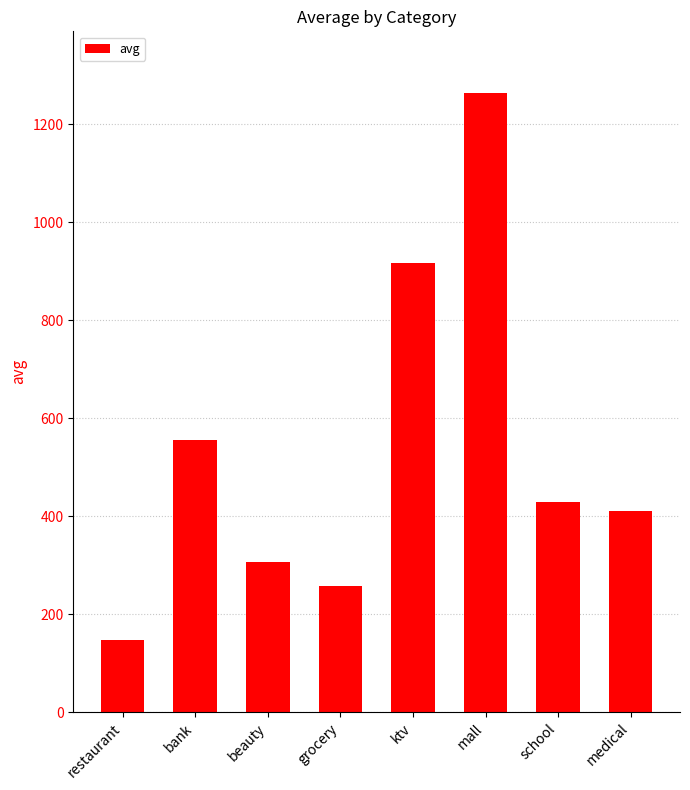

What is the smallest value displayed?

147.2